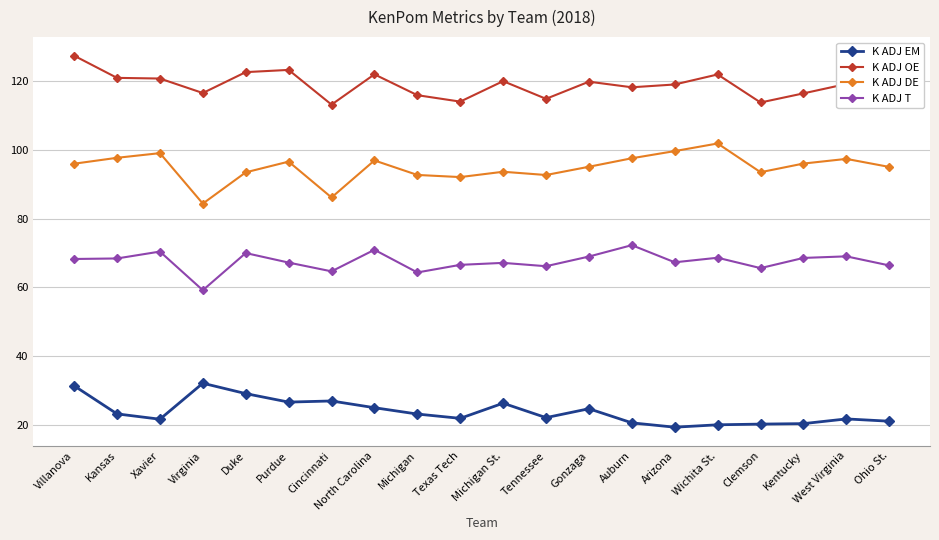

What is the difference between the K ADJ EM values at Michigan and Xavier?

1.5